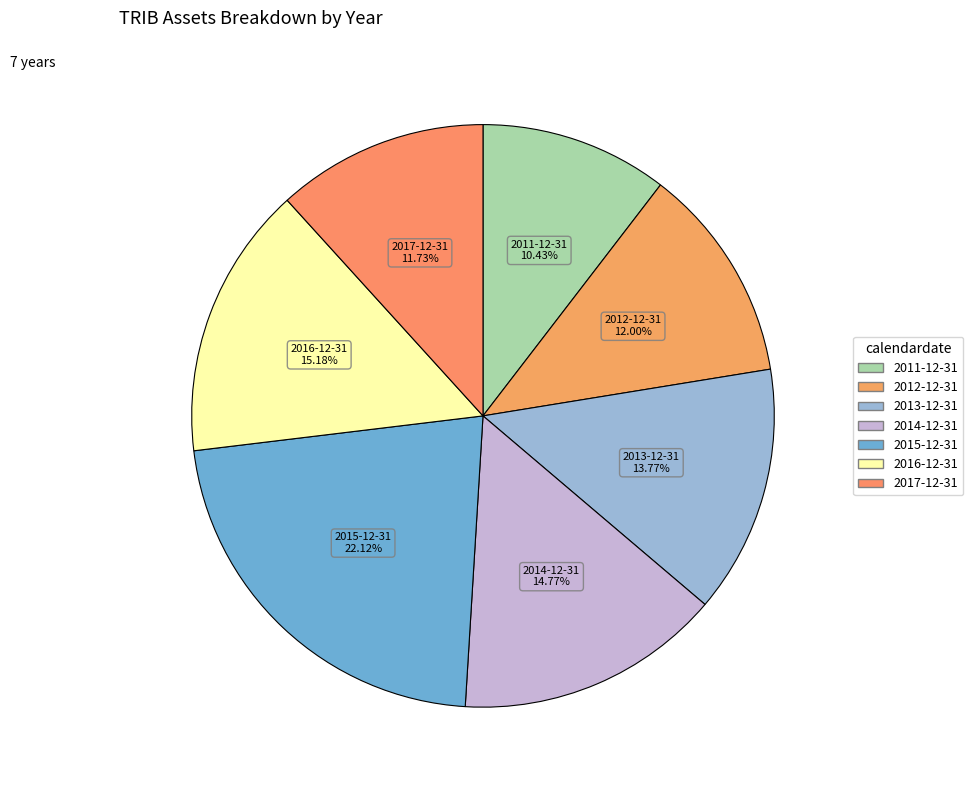

Count the number of slices in the pie.

7